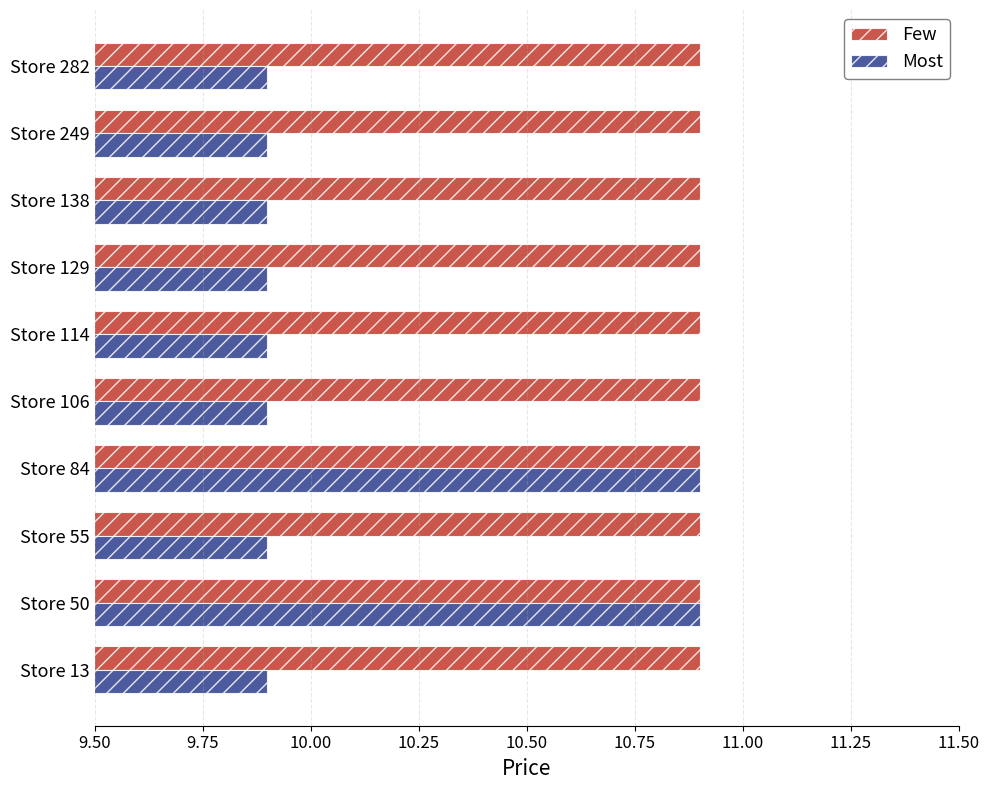

Which series has the largest total across all categories?

Few